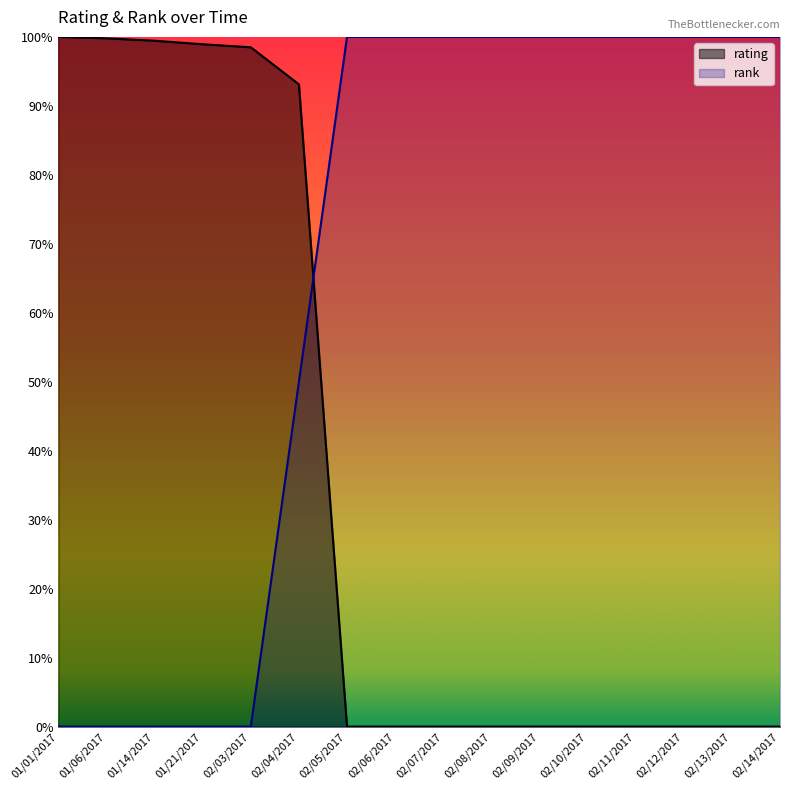

What position from the right is 02/11/2017?

4